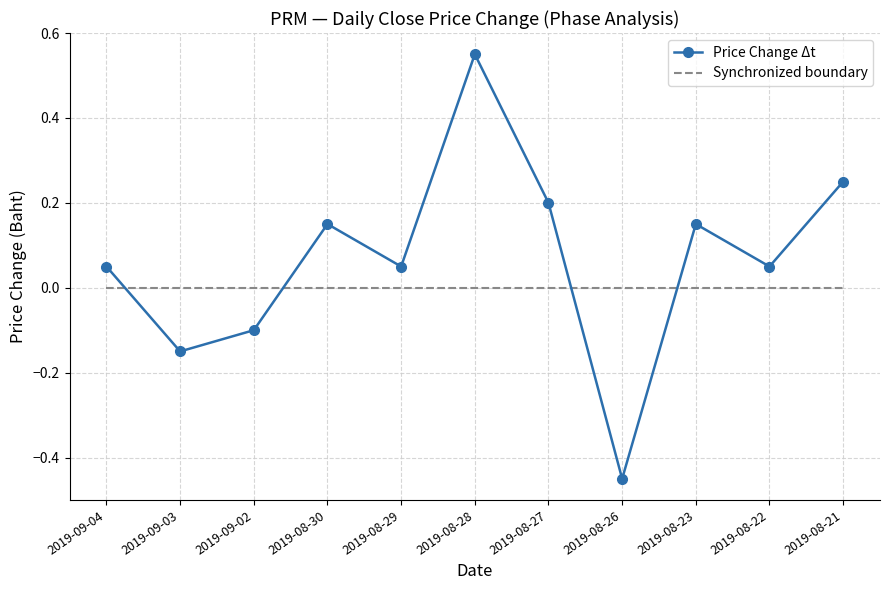

Which series has the largest total across all categories?

Price Change Δt